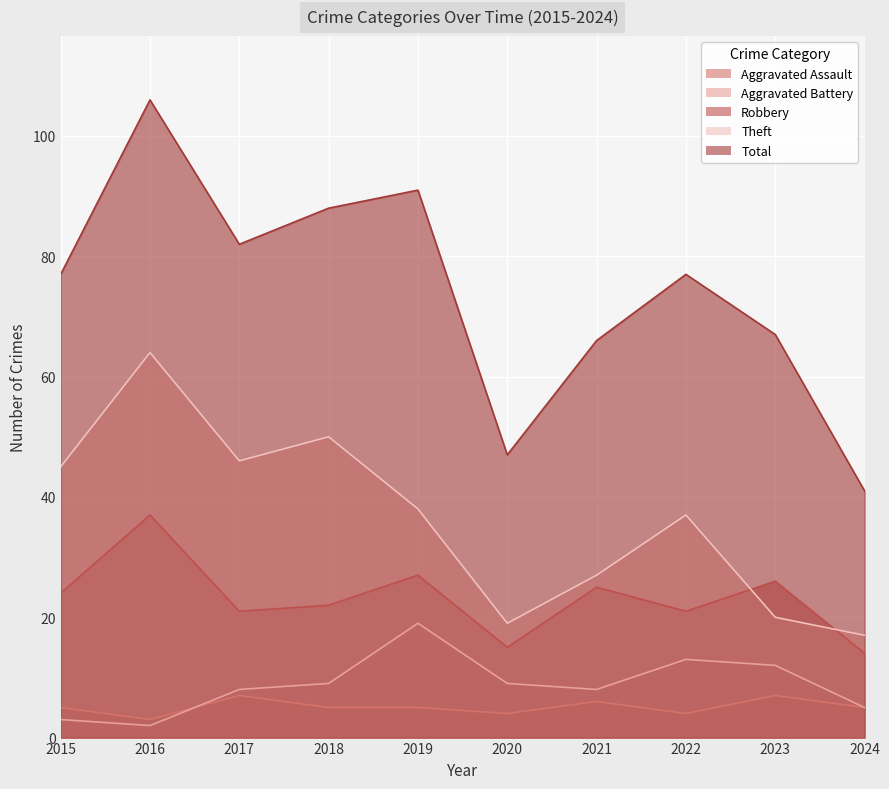

What is the average value of the Robbery series?

23